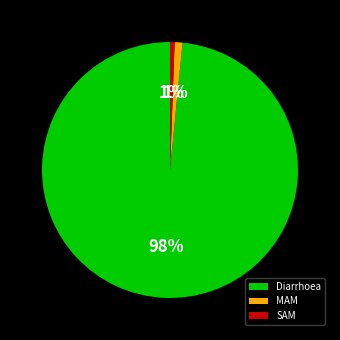

Does any single category account for the majority?

Yes